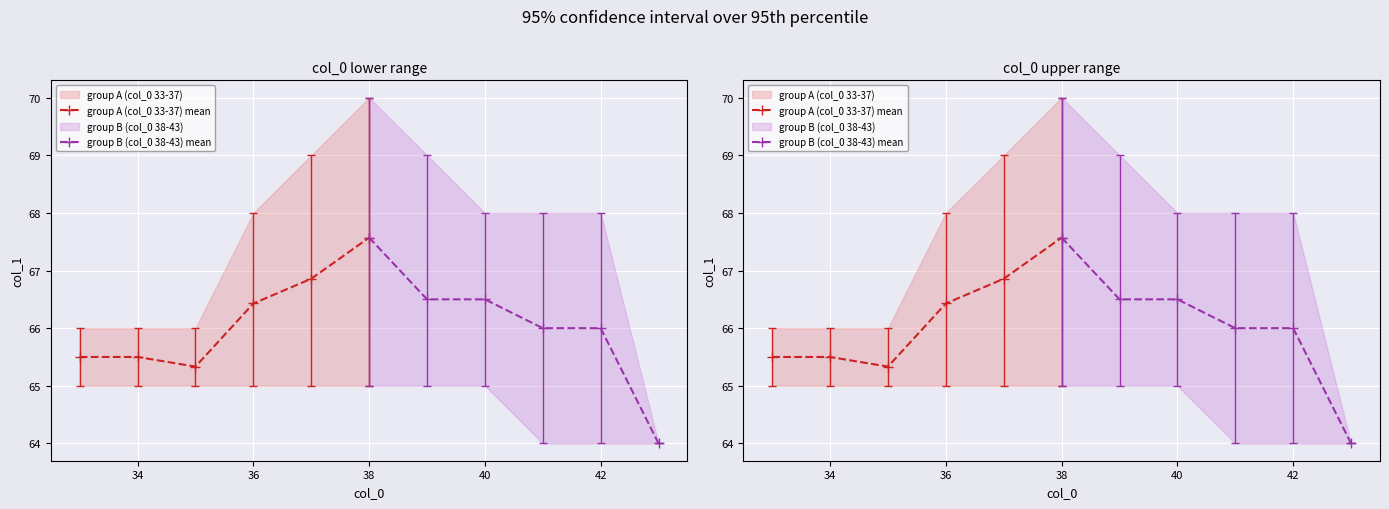

How many data points in group B (col_0 38-43) mean are above 66?

3